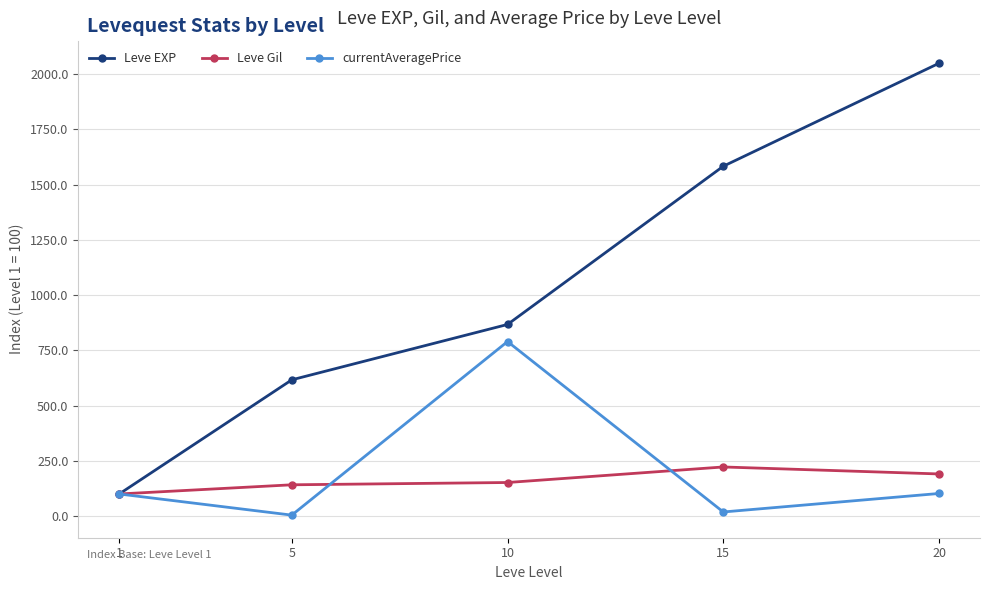

What is the total value across all series at 20?

2342.1